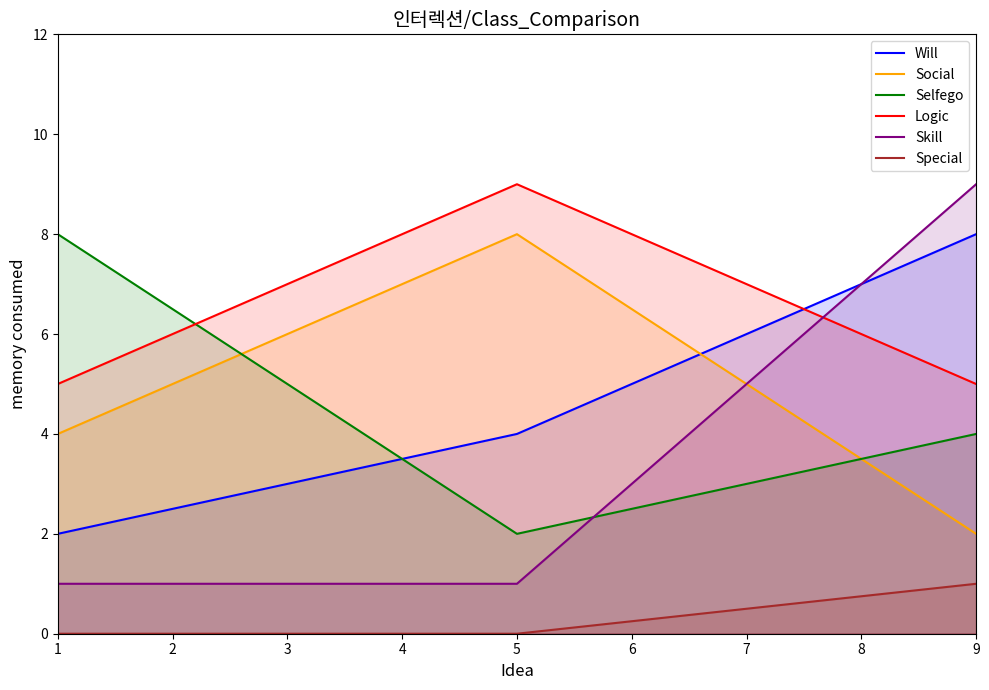

What is the value of the Skill point at the 1st from the left?

1